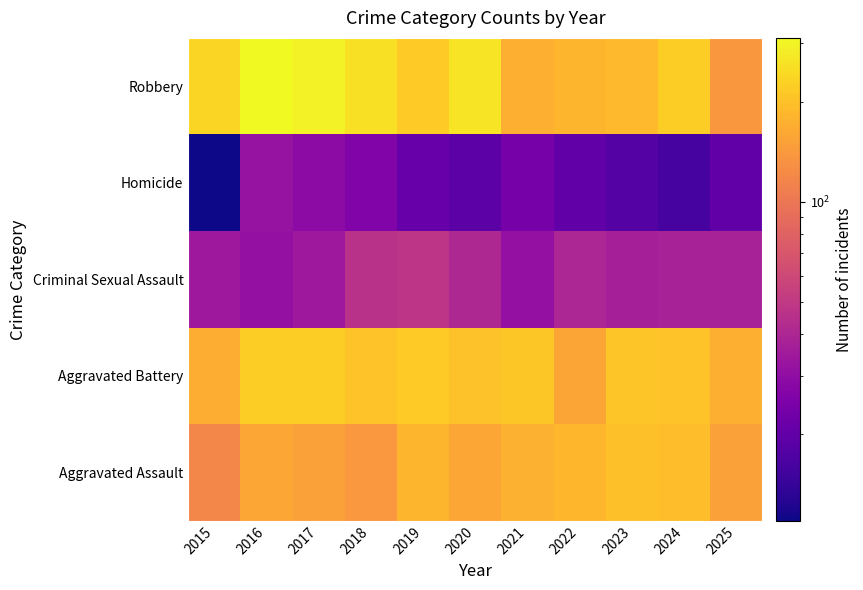

Which series has the largest range (max minus min)?

Robbery